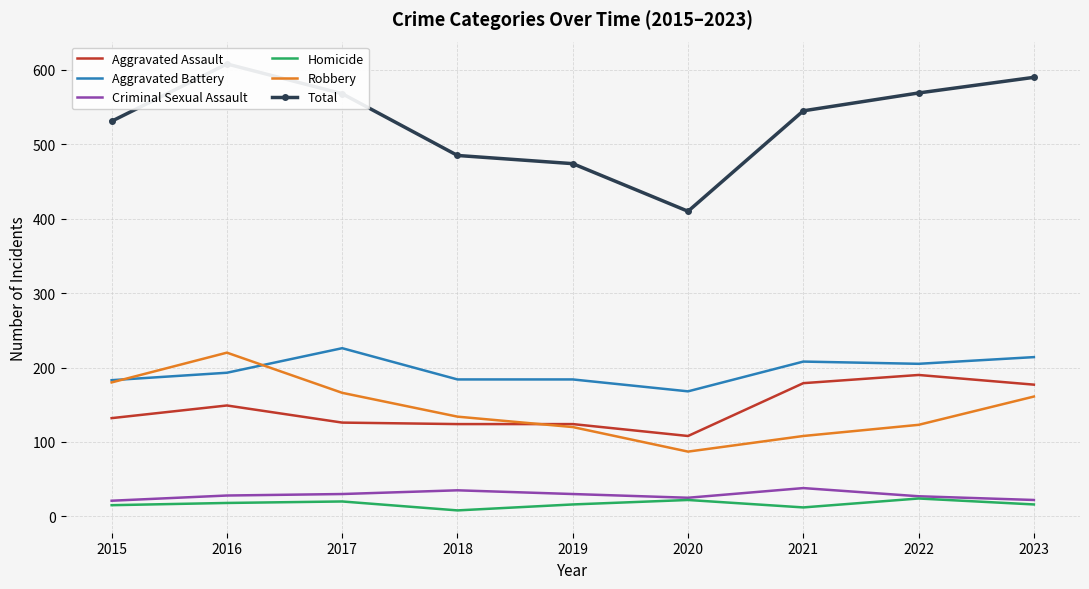

What is the sum of all Aggravated Assault values?

1309